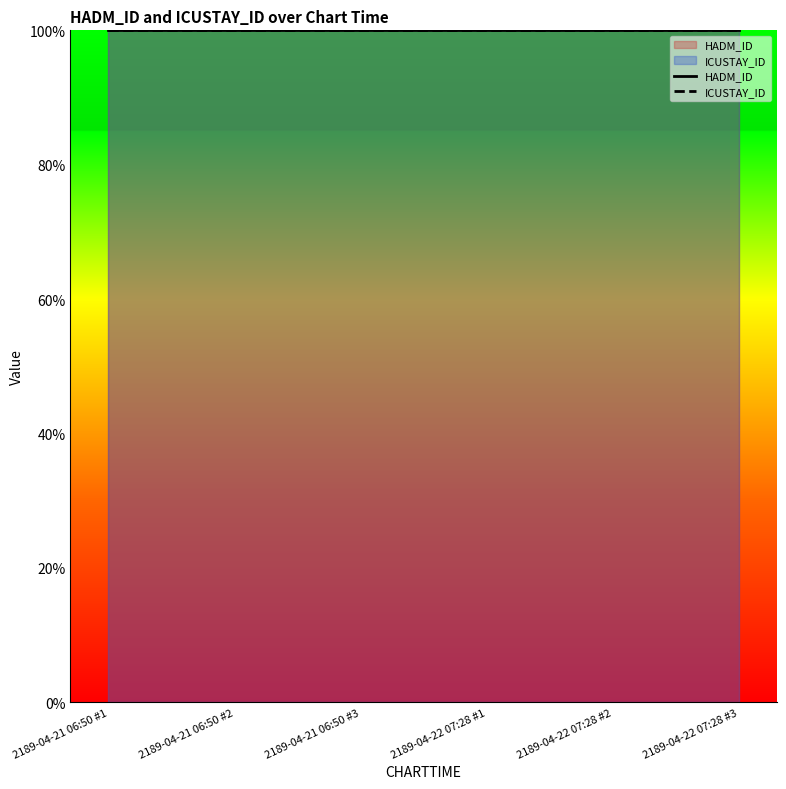

How many lines are shown in the chart?

2